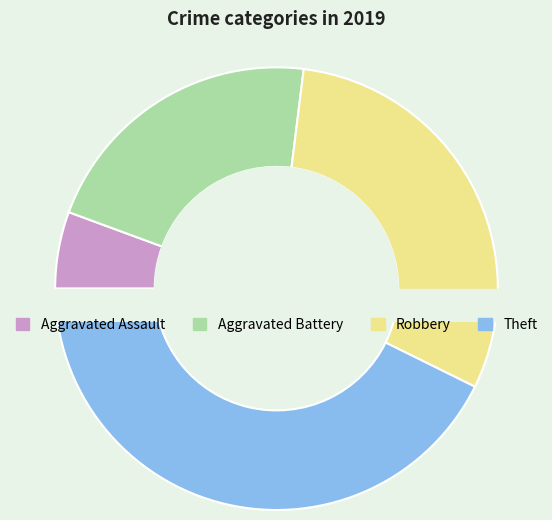

What percentage is the Aggravated Assault slice, to the nearest percent?

6%